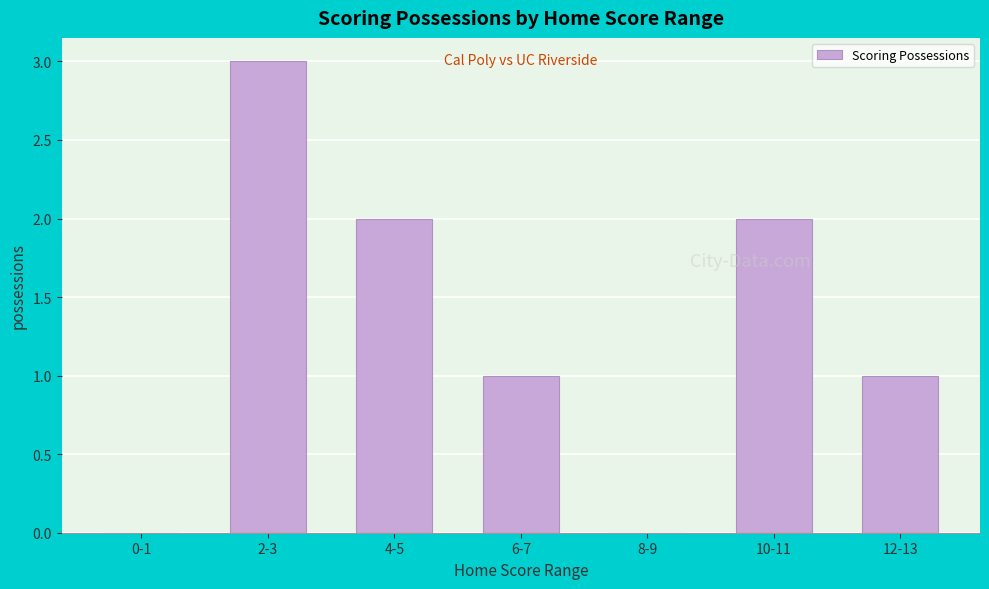

Reading left to right, transcribe all the data shown in this chart.

0-1=0	2-3=3	4-5=2	6-7=1	8-9=0	10-11=2	12-13=1